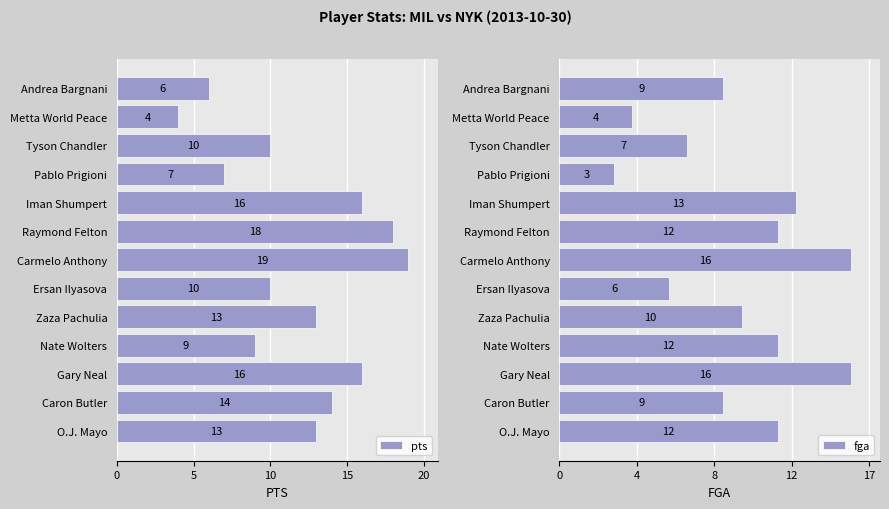

What are all the series names shown in the legend?

pts, fga